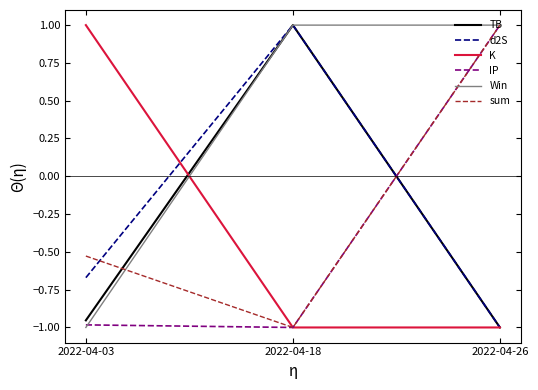

What is the difference between the highest and lowest values at 2022-04-18?

2.0